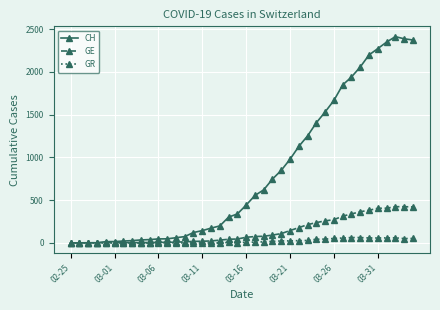

How many data points in GE are less than 66?

20